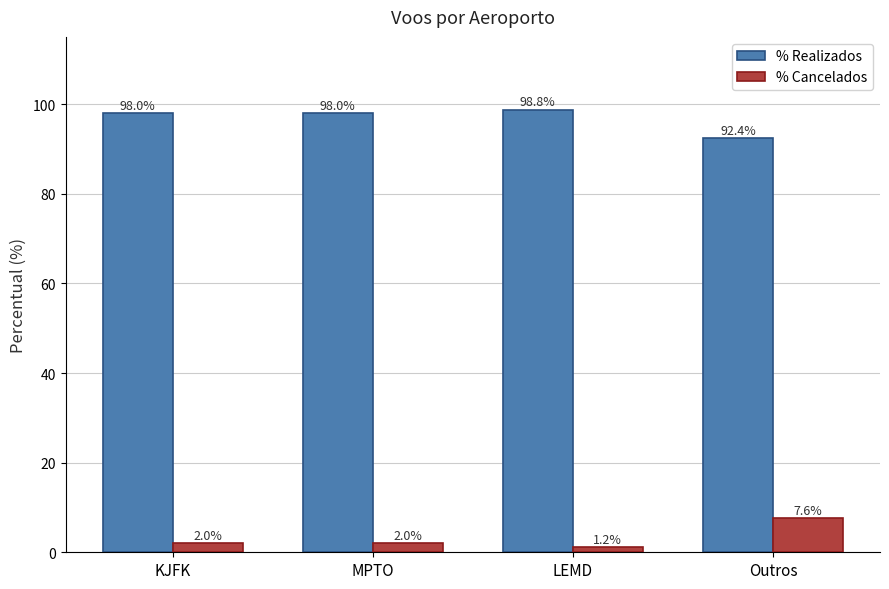

Rank the series by their maximum value, from lowest to highest.

% Cancelados, % Realizados